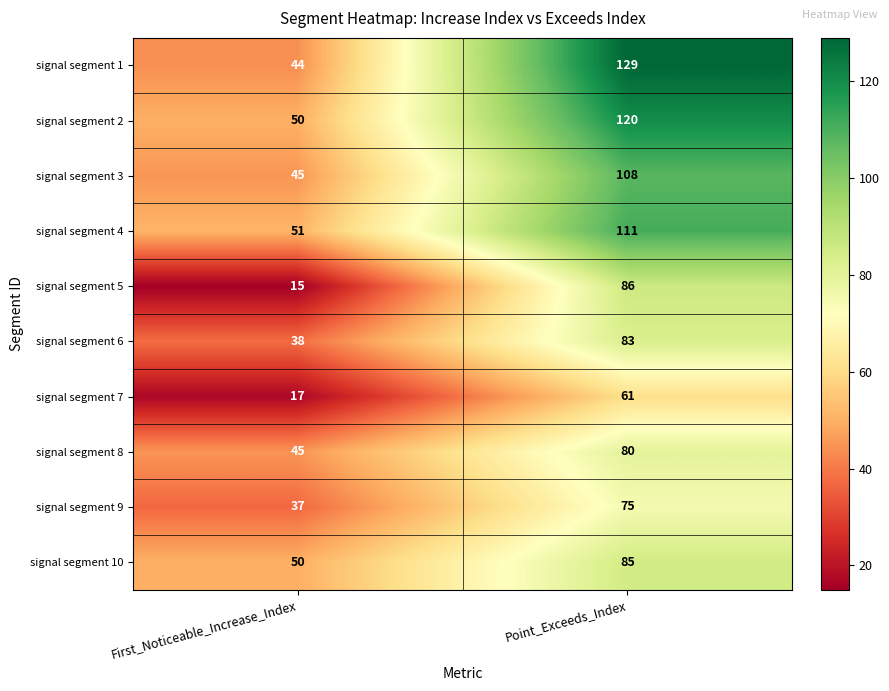

Reading right to left, transcribe all the data shown in this chart.

signal segment 1: Point_Exceeds_Index=129	First_Noticeable_Increase_Index=44
signal segment 2: Point_Exceeds_Index=120	First_Noticeable_Increase_Index=50
signal segment 3: Point_Exceeds_Index=108	First_Noticeable_Increase_Index=45
signal segment 4: Point_Exceeds_Index=111	First_Noticeable_Increase_Index=51
signal segment 5: Point_Exceeds_Index=86	First_Noticeable_Increase_Index=15
signal segment 6: Point_Exceeds_Index=83	First_Noticeable_Increase_Index=38
signal segment 7: Point_Exceeds_Index=61	First_Noticeable_Increase_Index=17
signal segment 8: Point_Exceeds_Index=80	First_Noticeable_Increase_Index=45
signal segment 9: Point_Exceeds_Index=75	First_Noticeable_Increase_Index=37
signal segment 10: Point_Exceeds_Index=85	First_Noticeable_Increase_Index=50